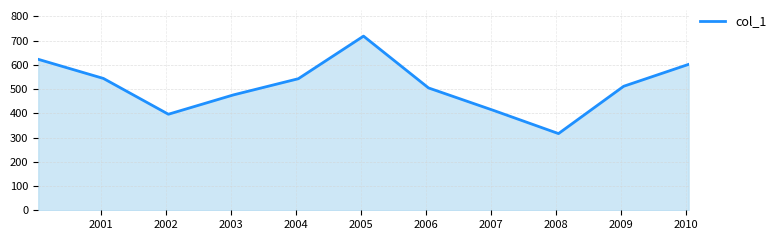

What is the difference between the maximum and minimum values?

402.1